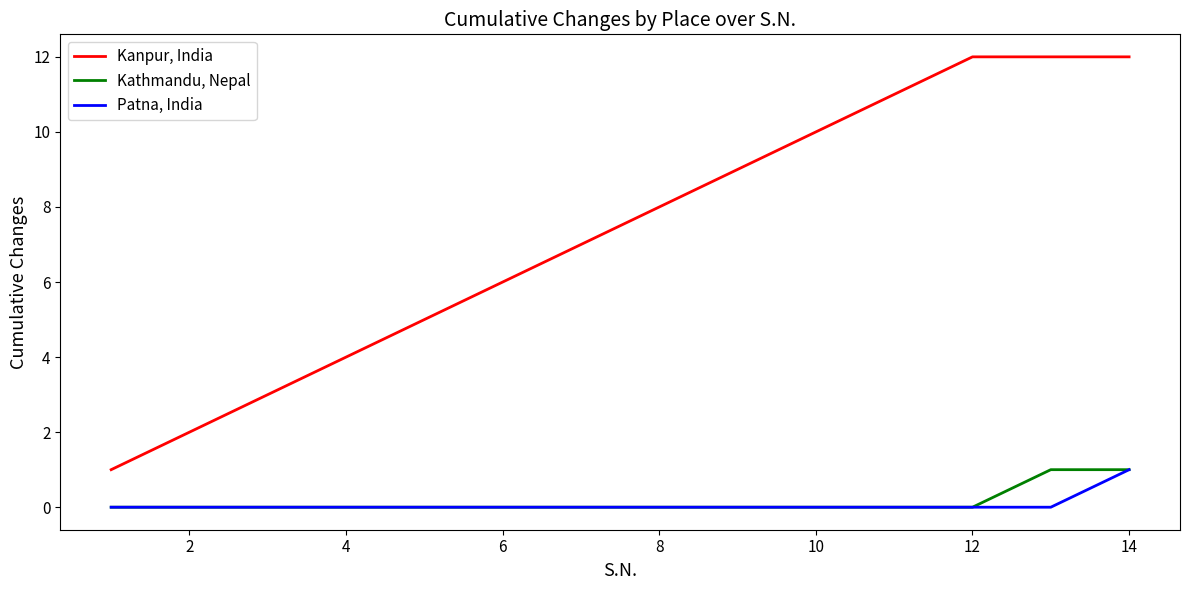

Does the chart display data point markers on the line(s)?

No